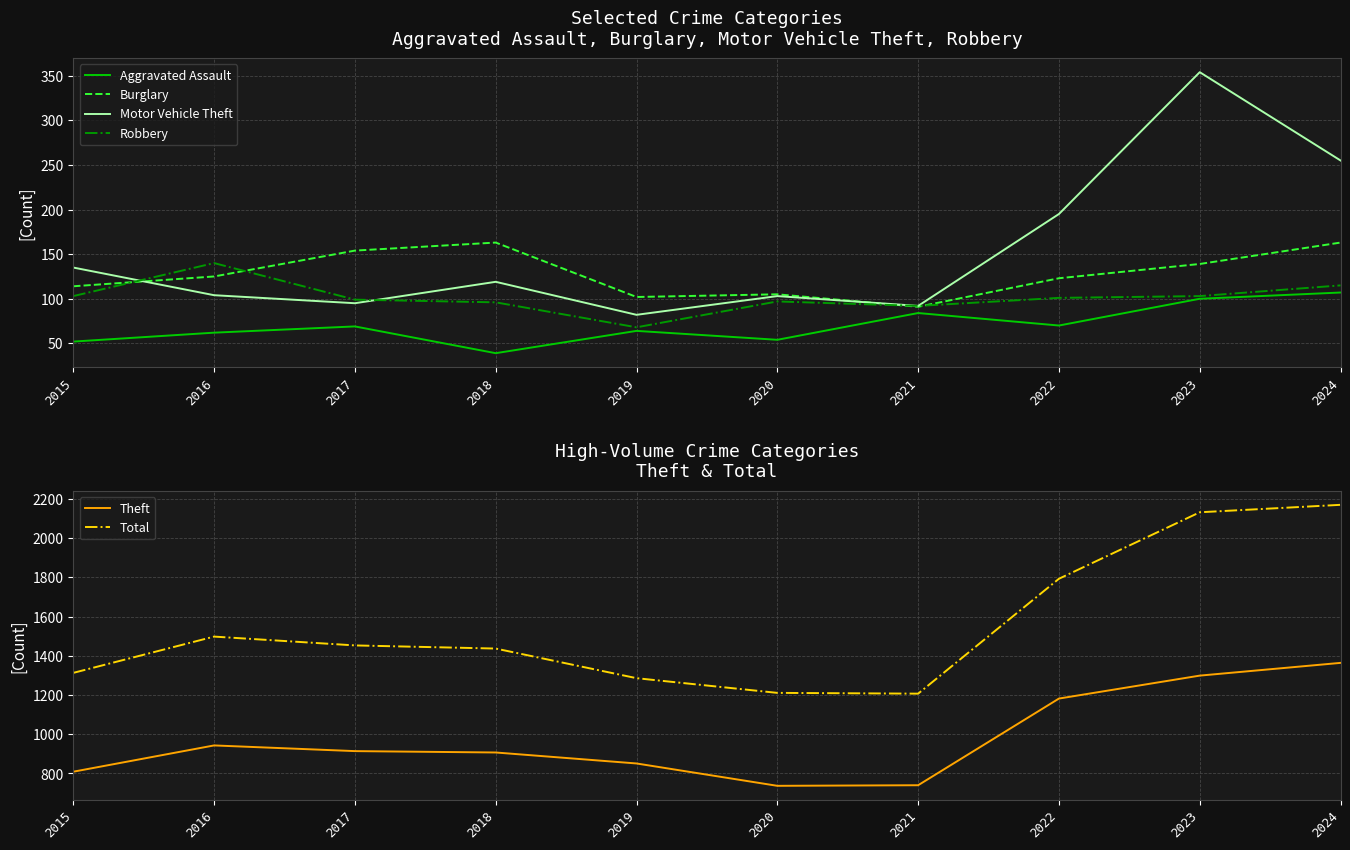

At which category is the sum across all series the highest?

2024